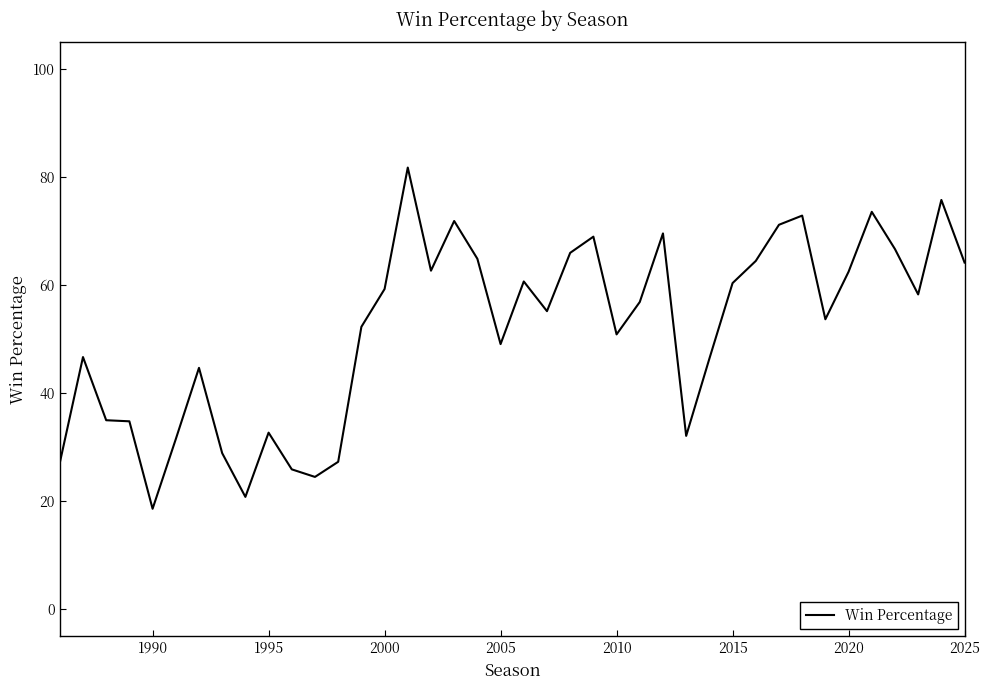

What is the greatest value displayed?

81.8